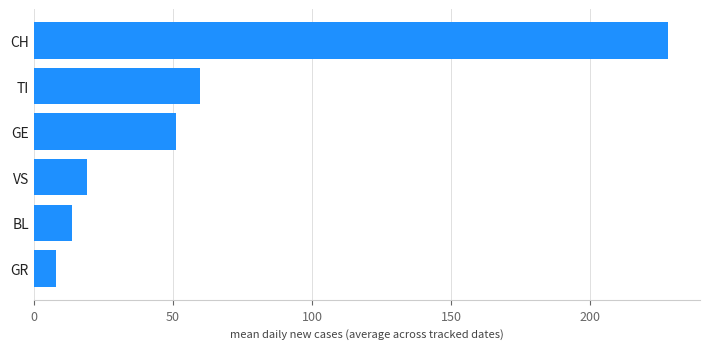

What is the maximum value shown in the chart?

228.0